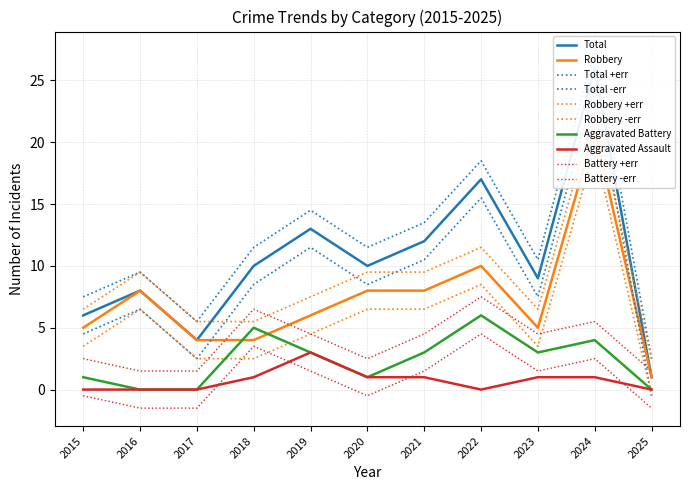

True or false: Total has a value of 1 at 2025.

True